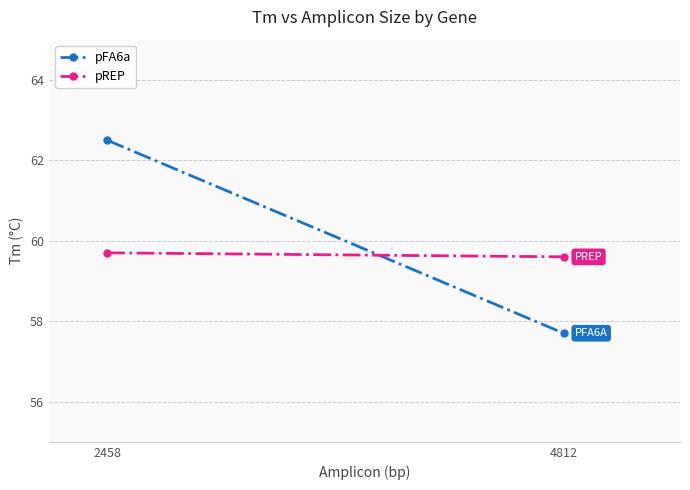

What are all the series names shown in the legend?

pFA6a, pREP